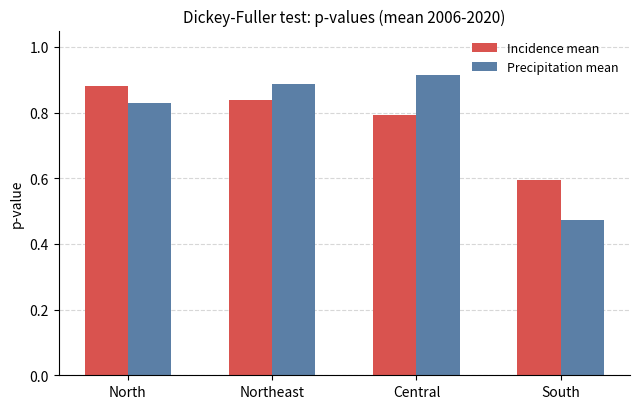

What is the sum of all Incidence mean values?

3.1